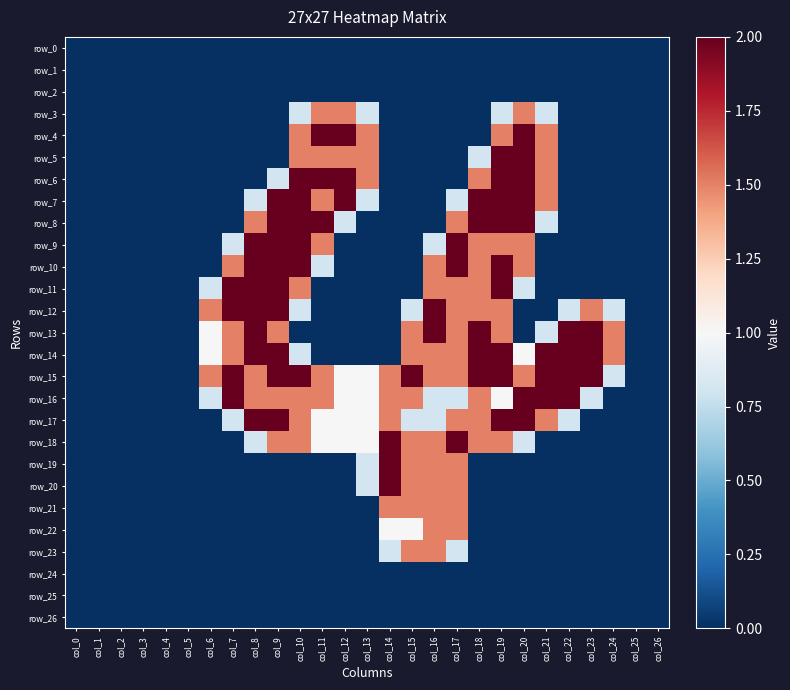

Is it true that row_12 equals 1.3 at col_0?

False